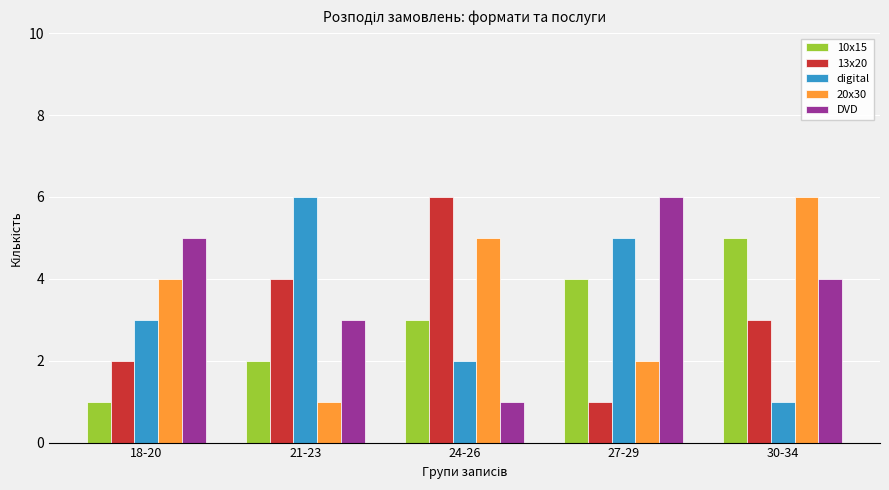

What is the maximum value shown in the chart?

6